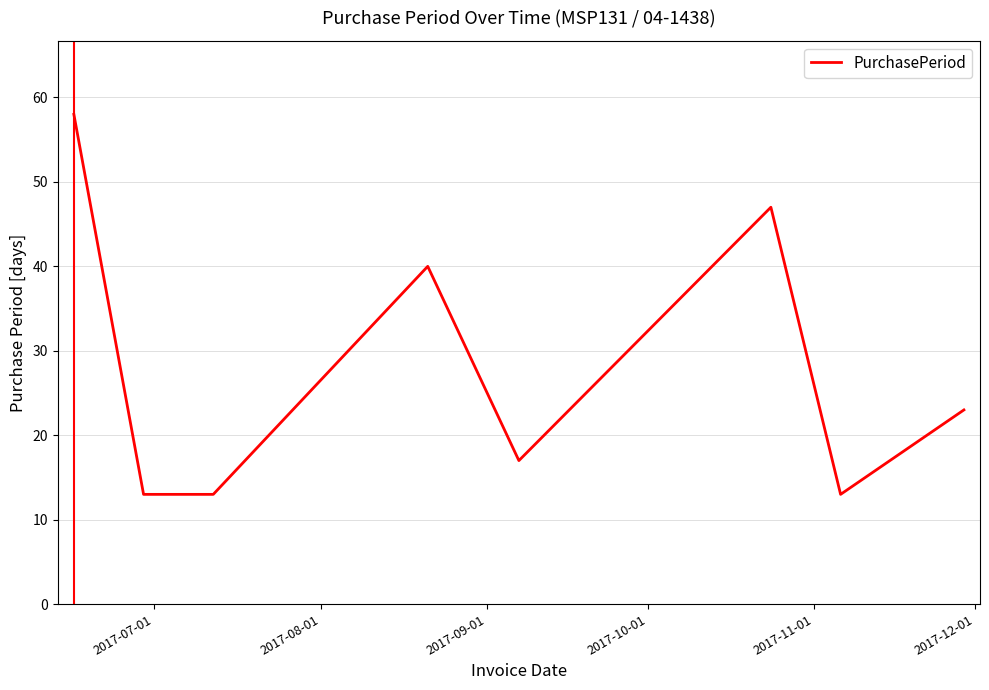

How many lines are shown in the chart?

1